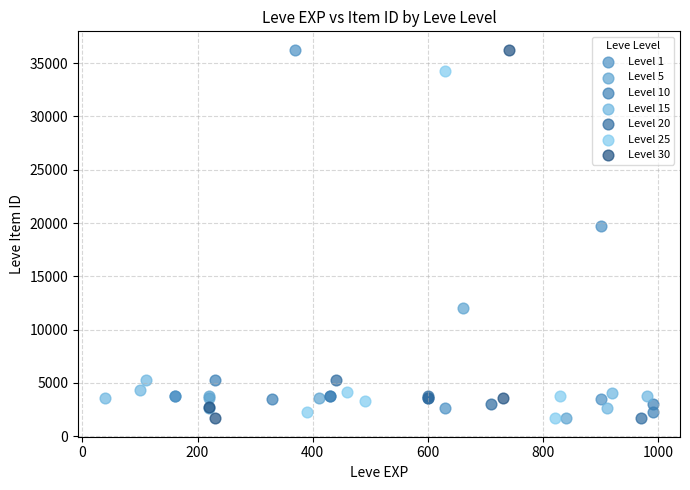

What are all the series names shown in the legend?

Level 1, Level 5, Level 10, Level 15, Level 20, Level 25, Level 30